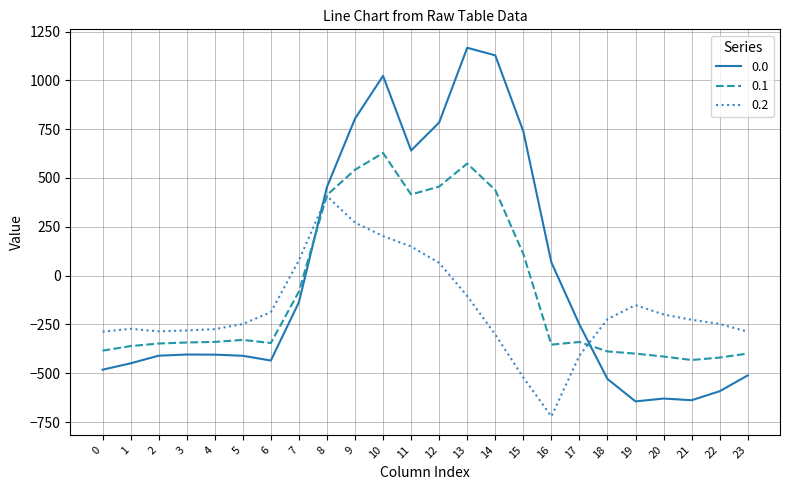

The value of 0.0 at 2 is -410.3. True or false?

True